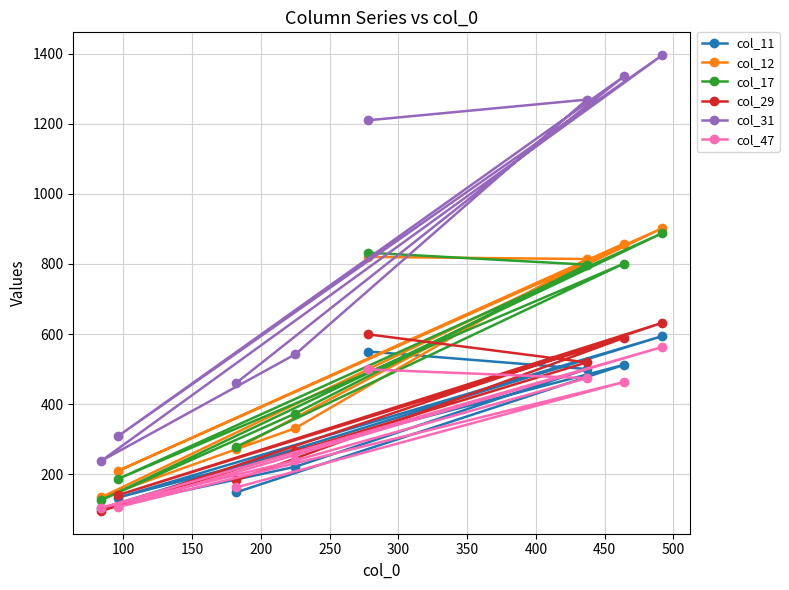

Reading left to right, extract all data points from this chart.

col_11: 550	500	221	102	594	133	512	148
col_12: 820	814	331	134	902	209	858	272
col_17: 832	798	373	126	888	186	801	278
col_29: 599	519	265	95	632	140	589	183
col_31: 1210	1269	542	238	1396	308	1335	460
col_47: 499	474	239	104	563	106	463	162